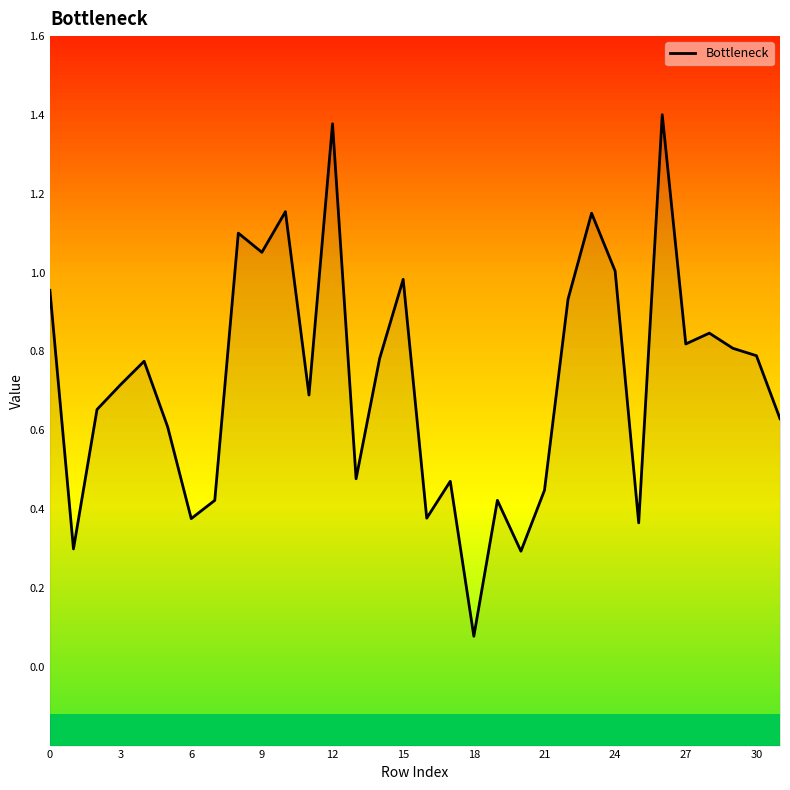

Read the value at 28.

0.8